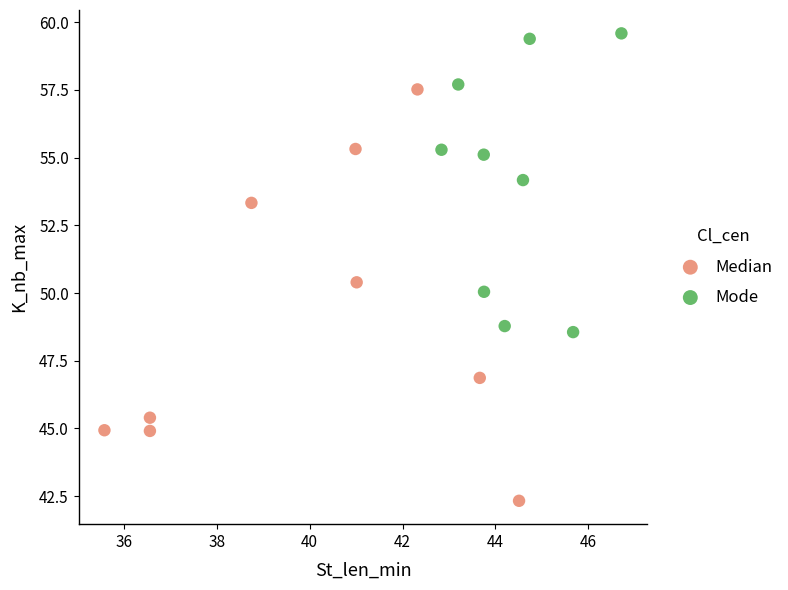

Which series reaches the maximum Y coordinate?

Mode